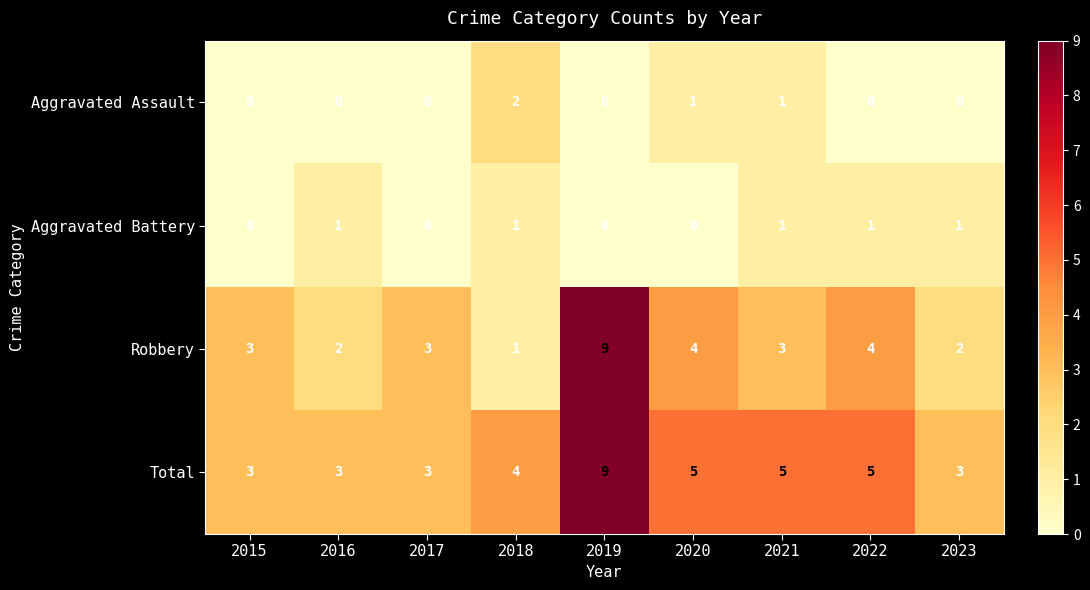

What is the sum of all Total values?

40